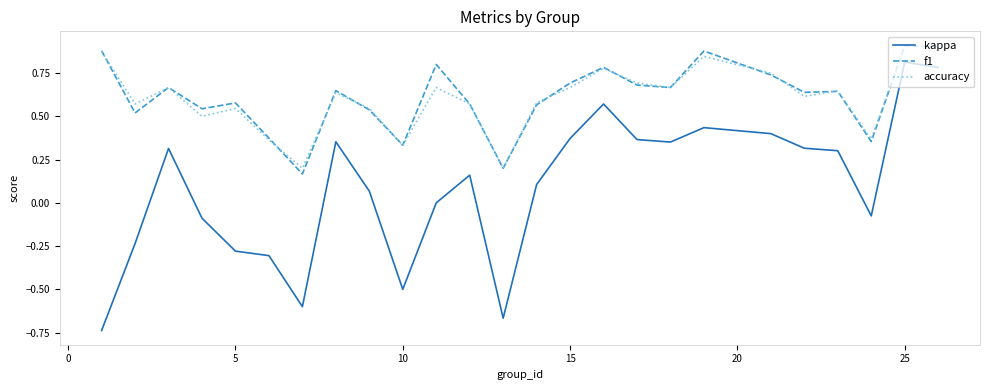

True or false: accuracy and kappa intersect in this chart.

False